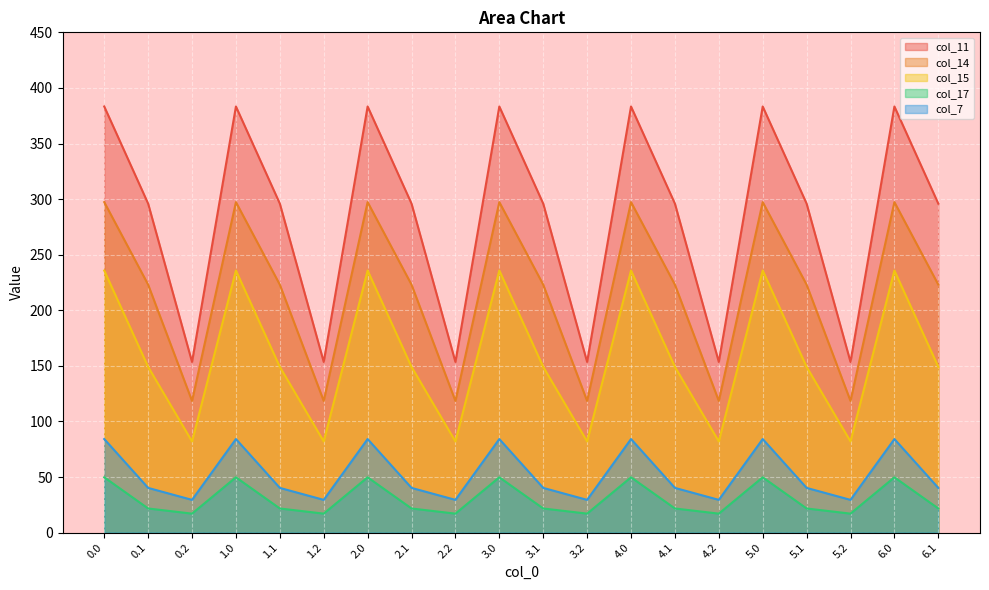

The col_14 series shows 534.3 at 3.0. True or false?

False